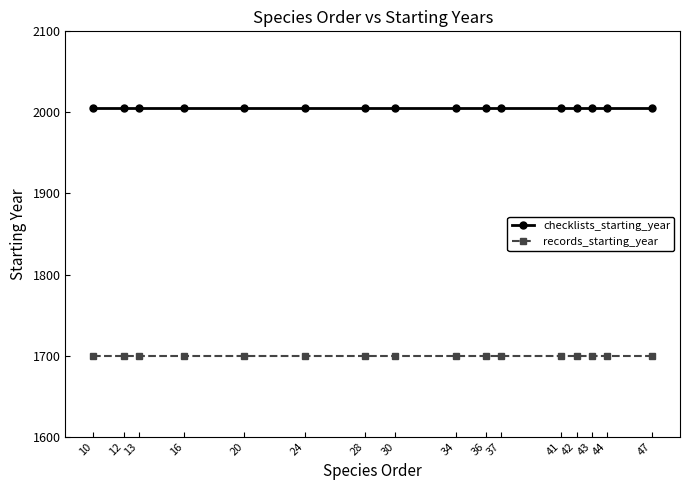

Reading left to right, what are all the values shown in this chart?

checklists_starting_year: 10=2005	12=2005	13=2005	16=2005	20=2005	24=2005	28=2005	30=2005	34=2005	36=2005	37=2005	41=2005	42=2005	43=2005	44=2005	47=2005
records_starting_year: 10=1700	12=1700	13=1700	16=1700	20=1700	24=1700	28=1700	30=1700	34=1700	36=1700	37=1700	41=1700	42=1700	43=1700	44=1700	47=1700